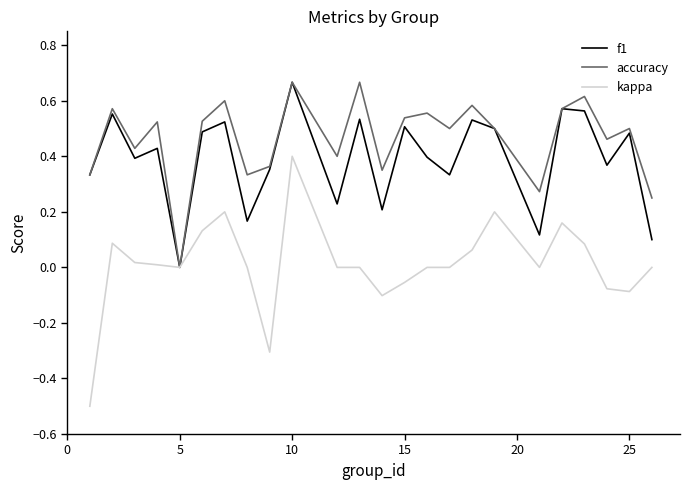

Which series has the widest spread of values?

kappa